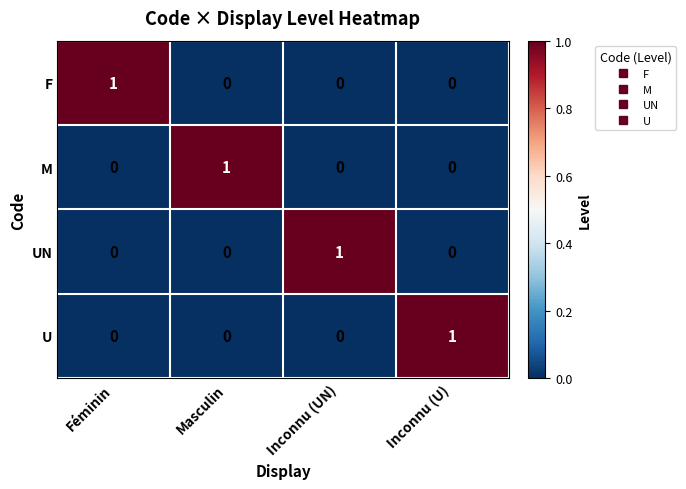

At which label does U reach its peak?

Inconnu (U)